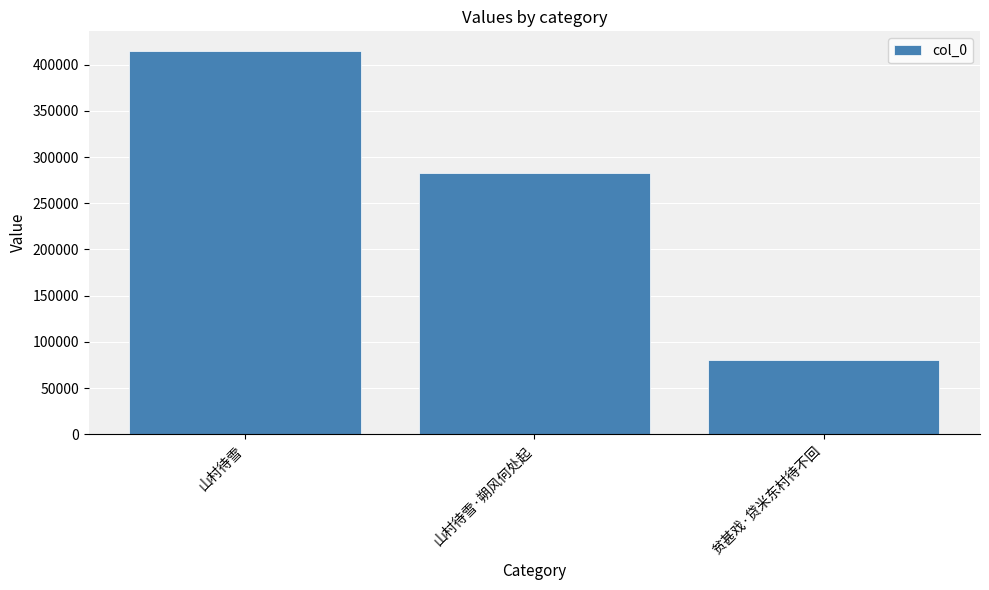

How many values are between 80403 and 415367?

3